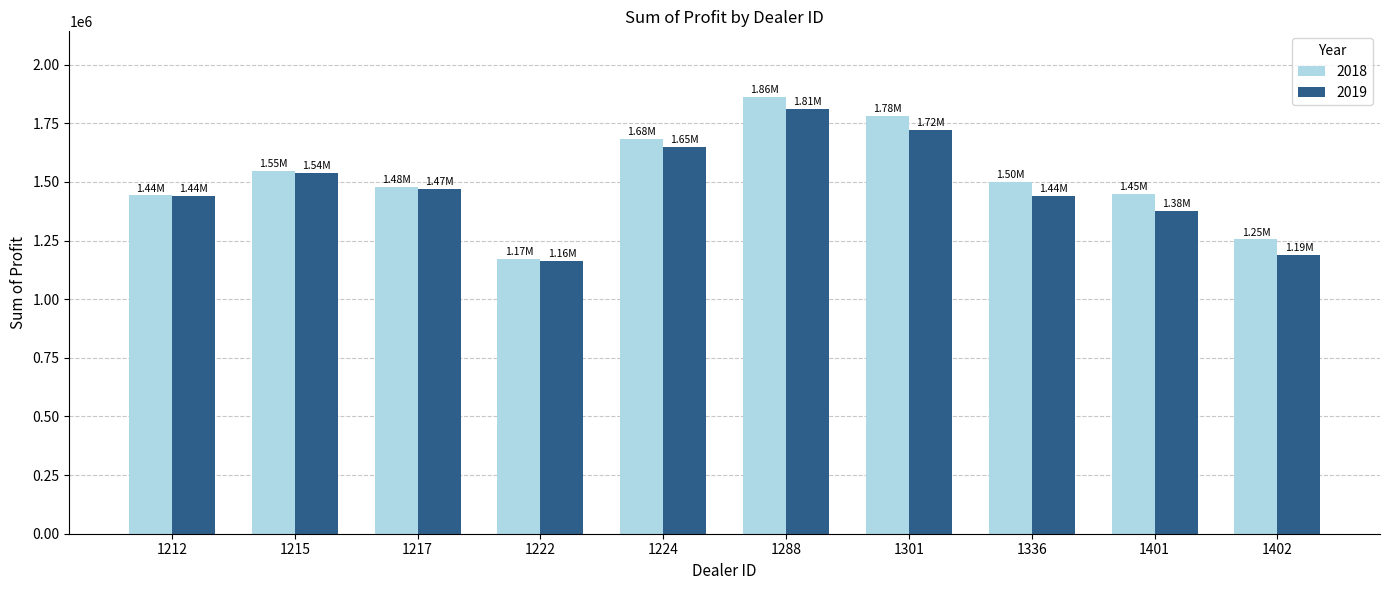

Where is 2018 nearest to the value 1517984?

1336